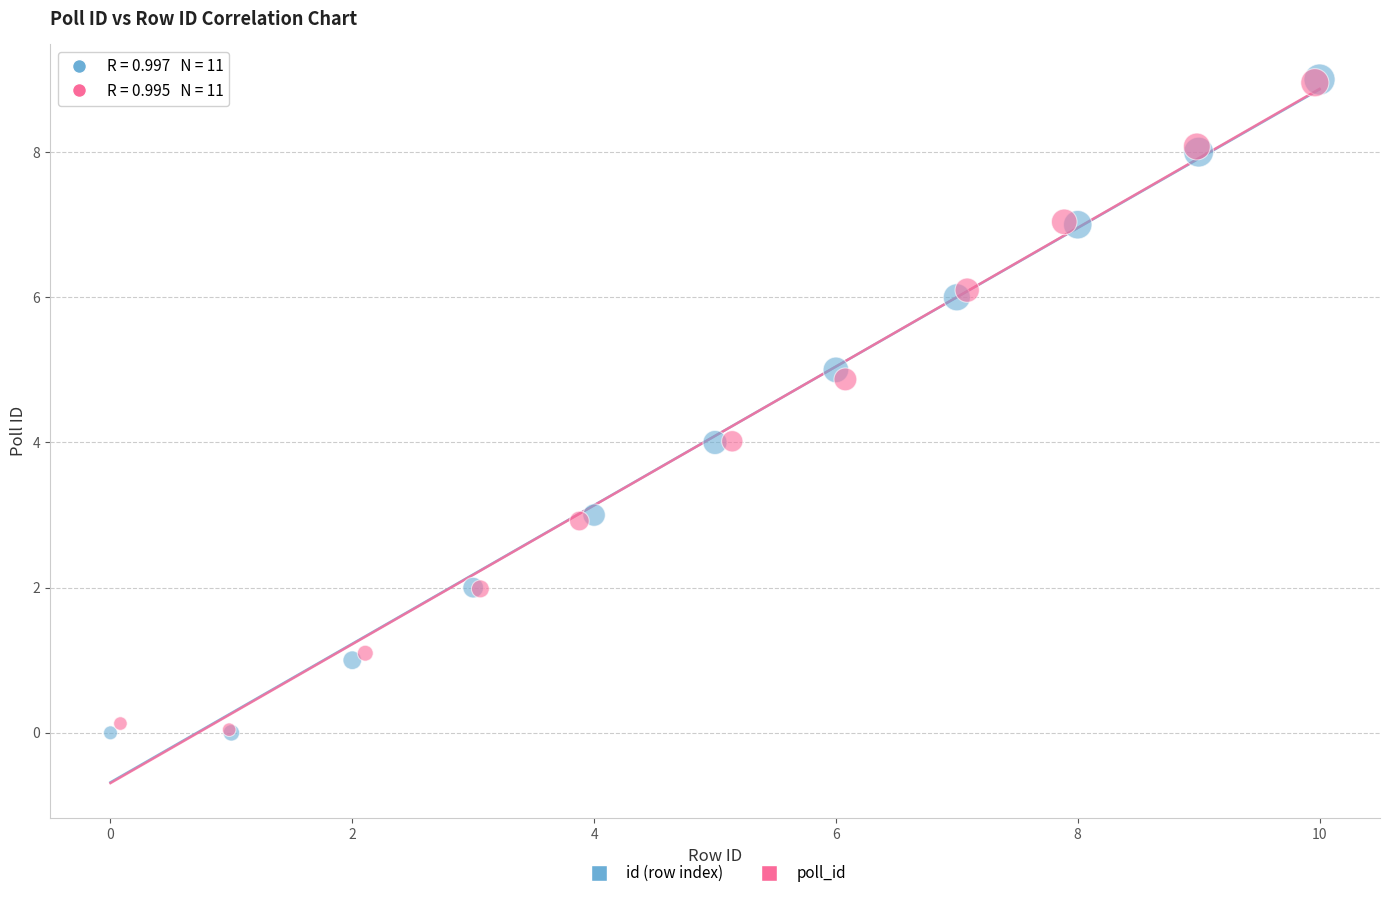

What are all the series names shown in the legend?

id (row index), poll_id